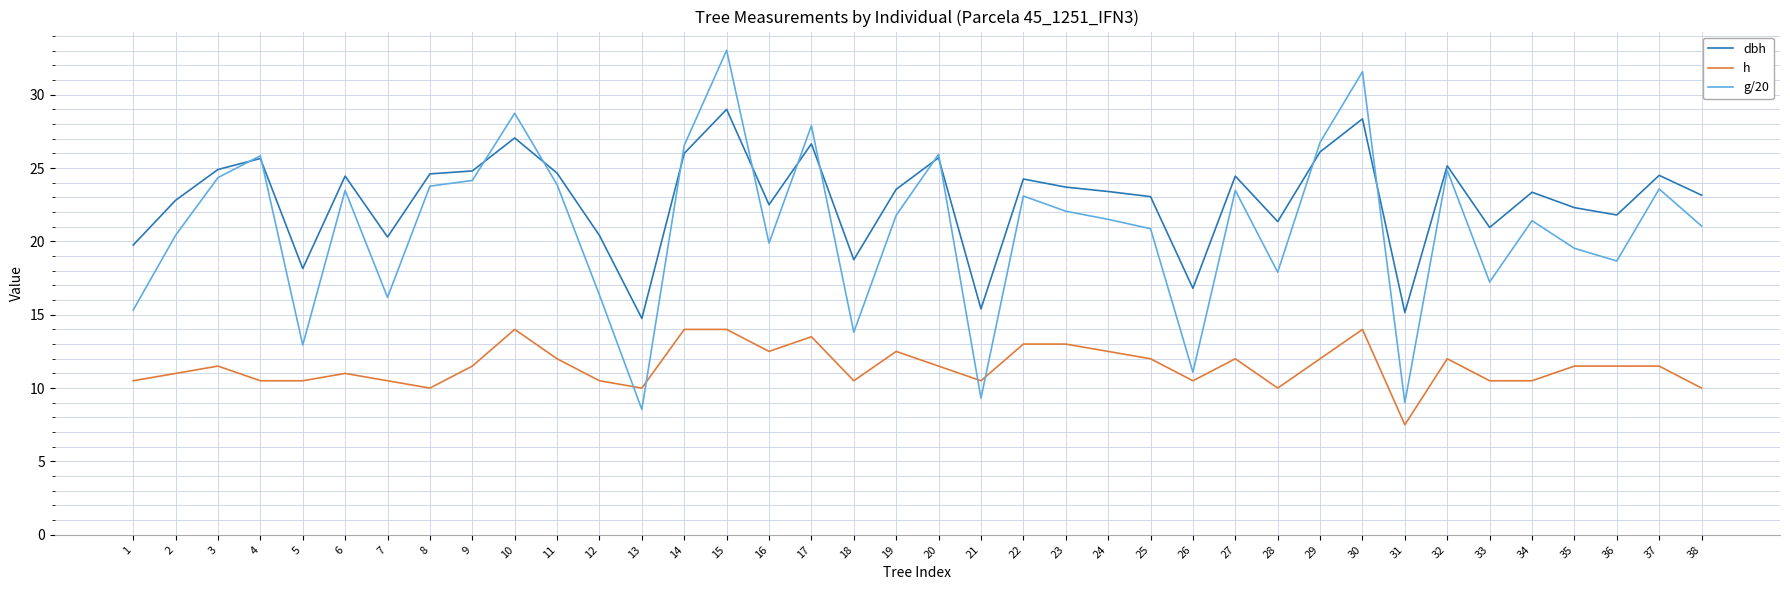

True or false: g/20 and dbh cross at least once.

True